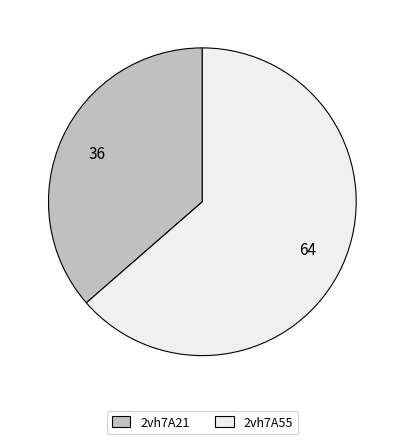

True or false: 2vh7A21 accounts for 36% of the total.

True